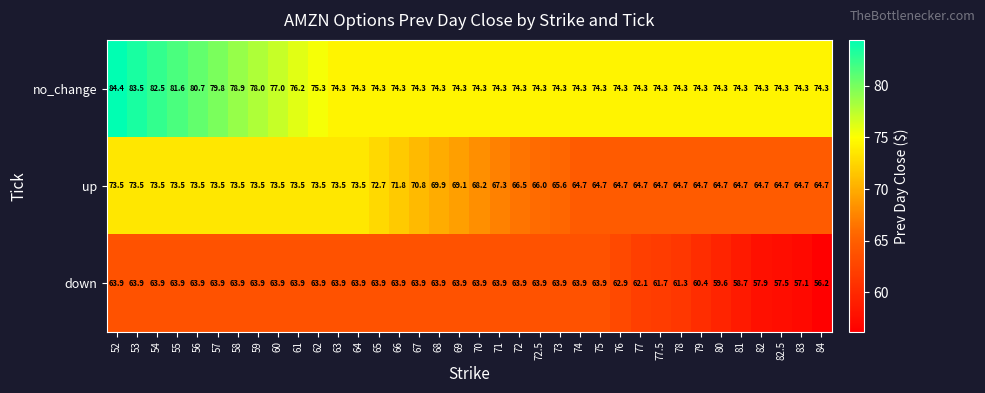

At which category does the chart reach its minimum across all series?

84